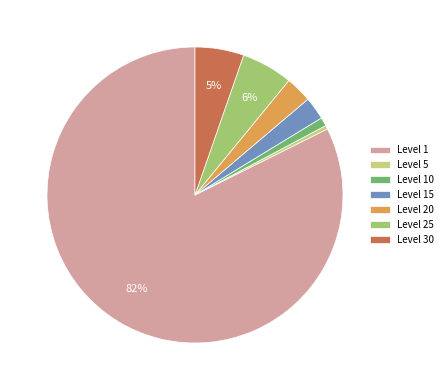

Which category has the smallest portion of the pie?

Level 5